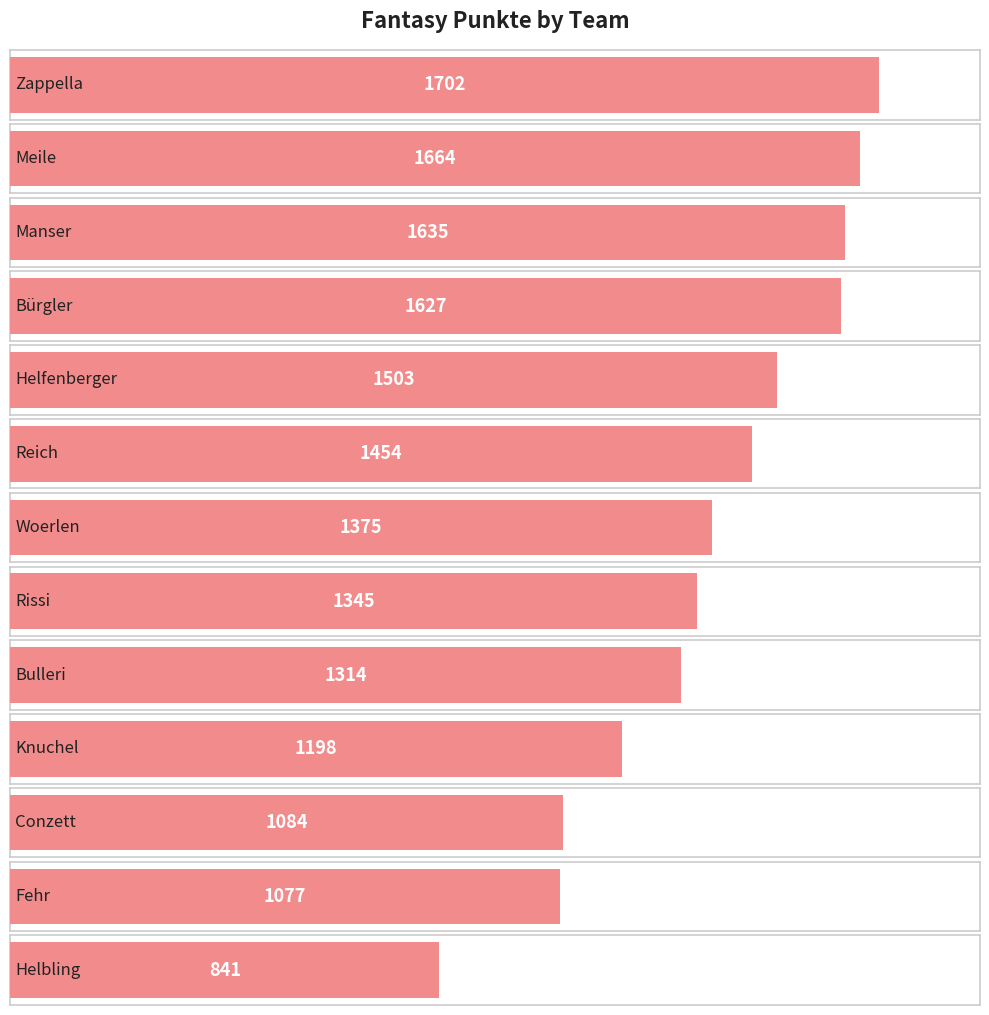

What is the change in value from Bulleri to Helbling?

-473